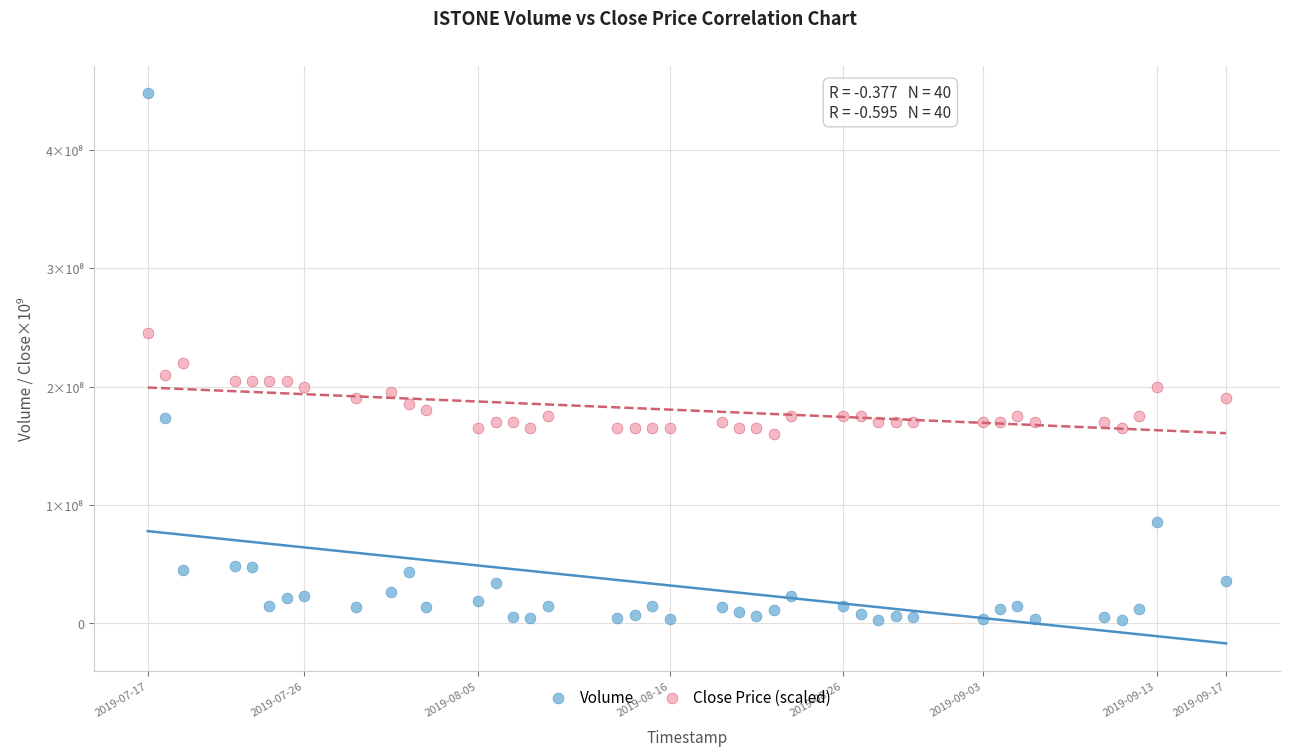

Which series has the widest spread of Y values?

Volume